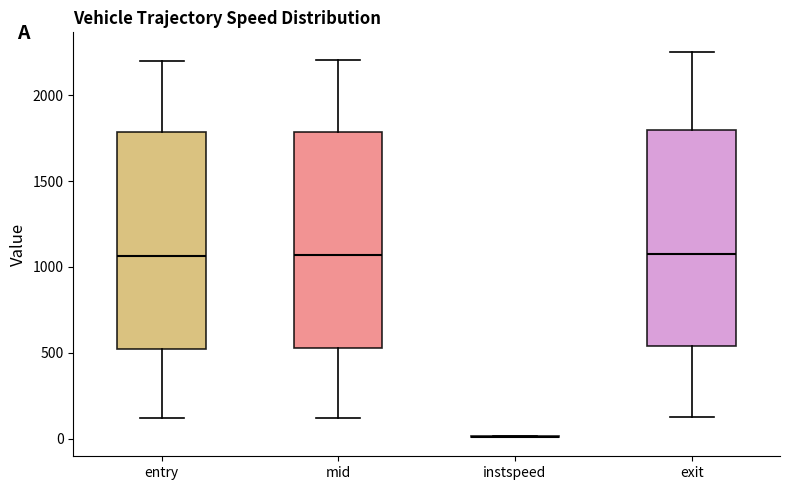

Where does the lower whisker of the box for entry end on the y-axis? The values are not printed on the chart, so give them approximately, as read against the axis.

100